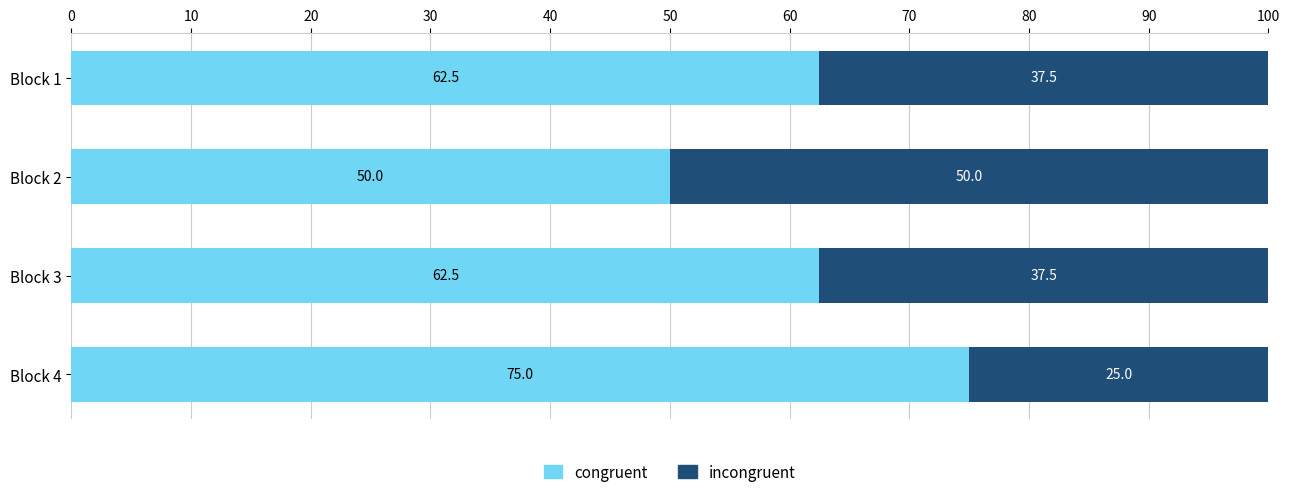

The congruent series shows 28.0 at Block 2. True or false?

False